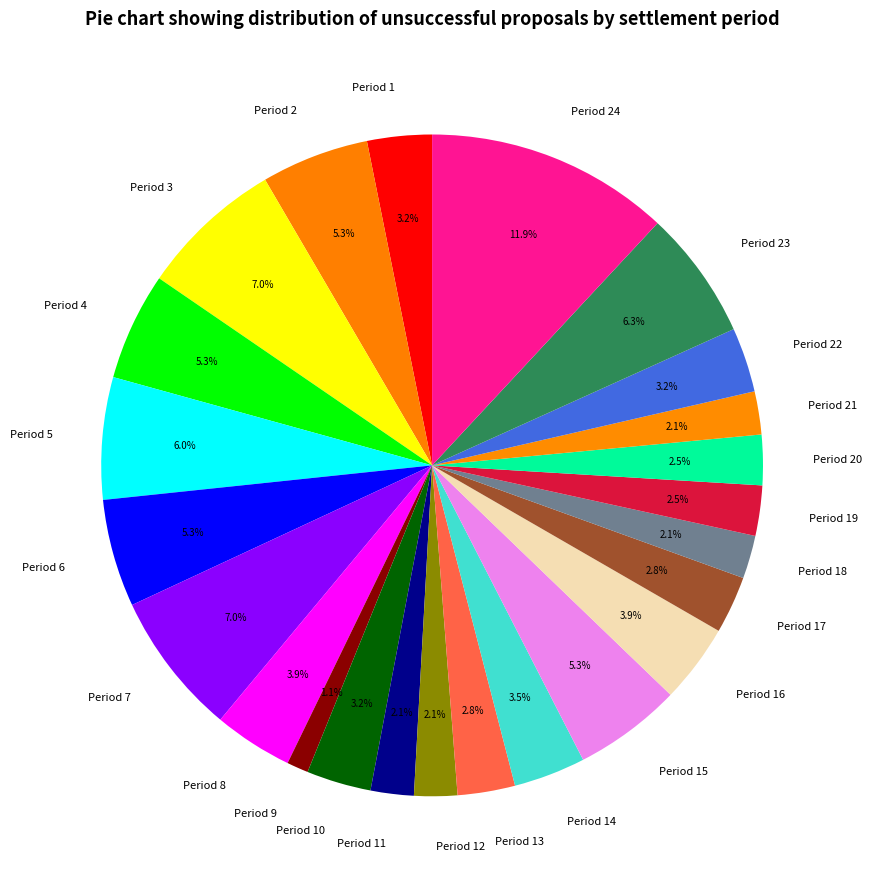

Does Period 19 account for over 50% of the chart?

No